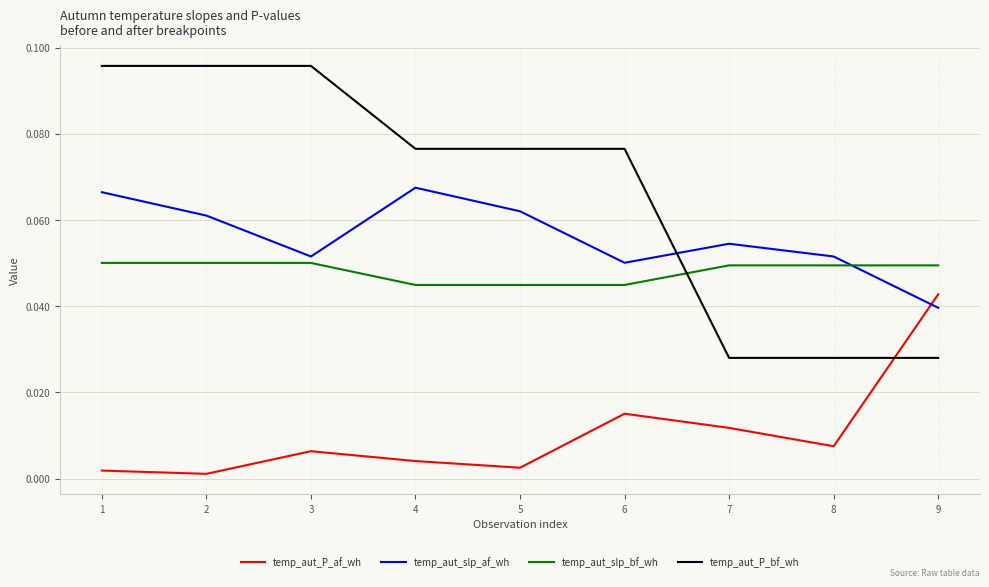

At how many categories does at least one series exceed 0?

9